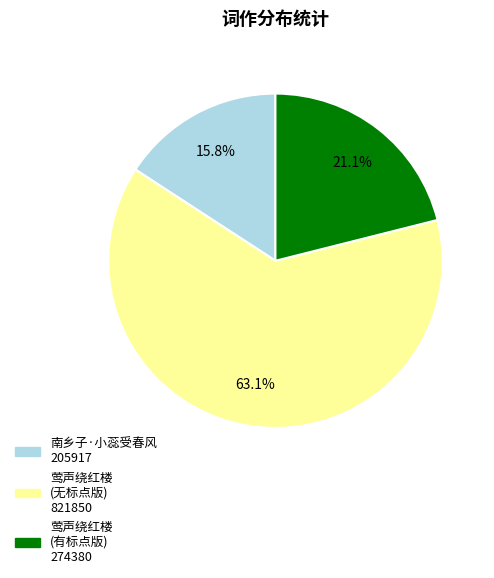

Is there any slice that represents more than half of the pie?

Yes